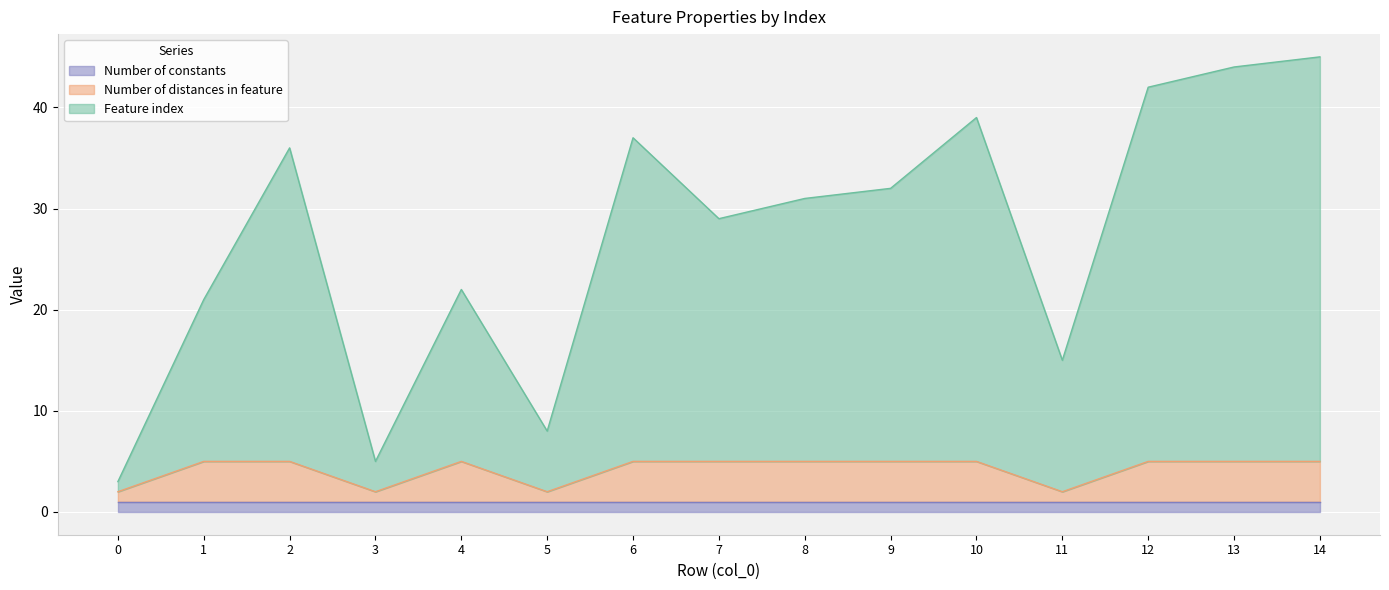

True or false: Number of constants has a value of 1 at 6.

True